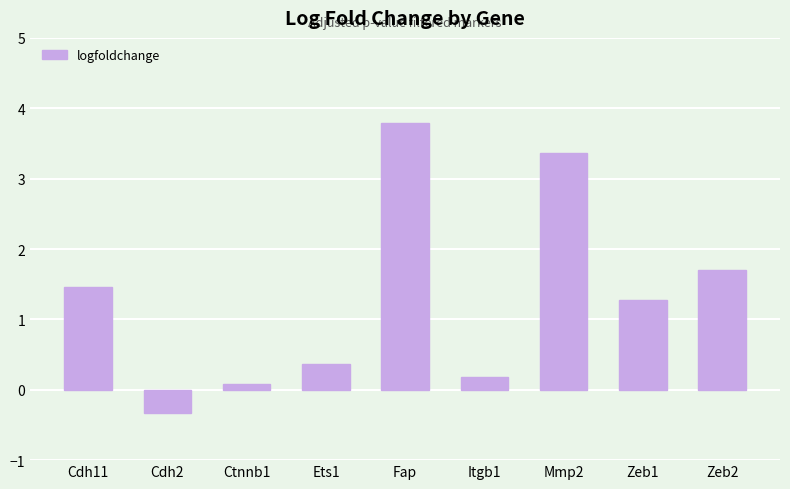

What is the value of the 3rd bar from the left?

0.1